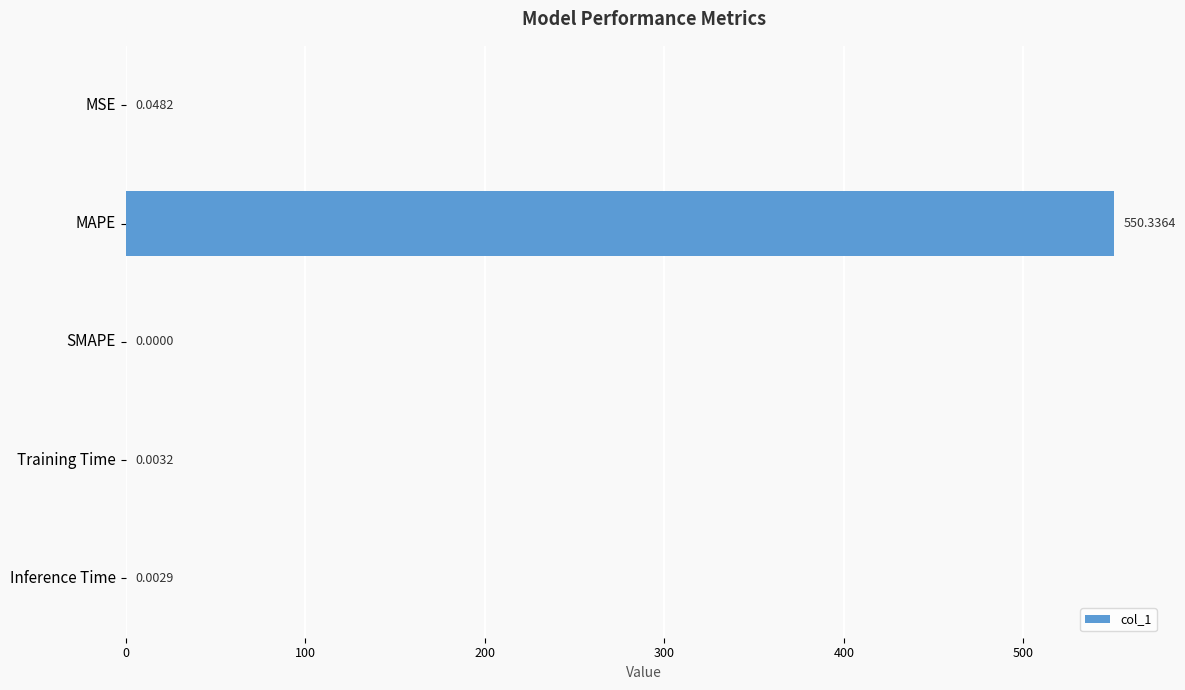

Which has a higher value, MSE or SMAPE?

MSE